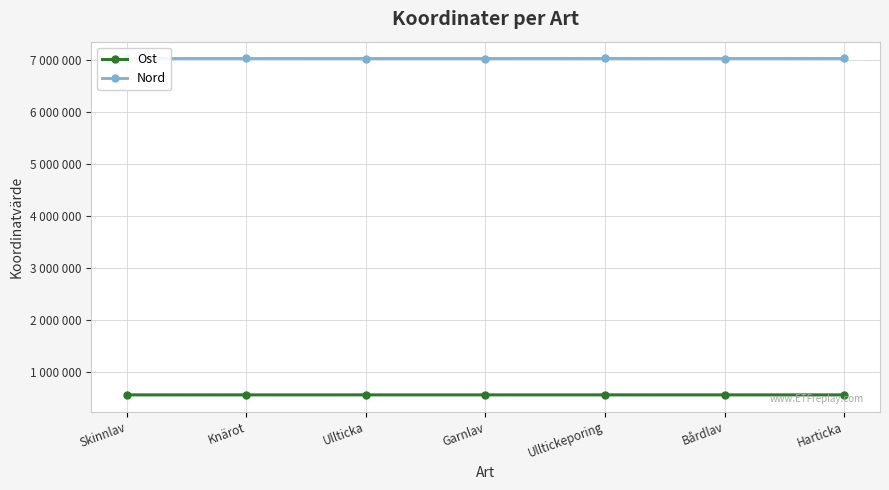

True or false: Nord and Ost intersect in this chart.

False